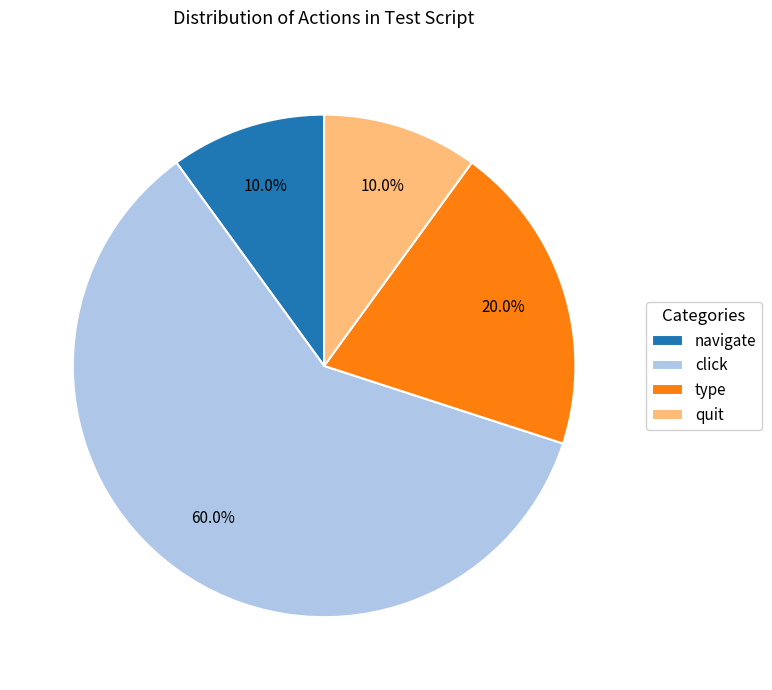

Which category has the biggest portion of the pie?

click